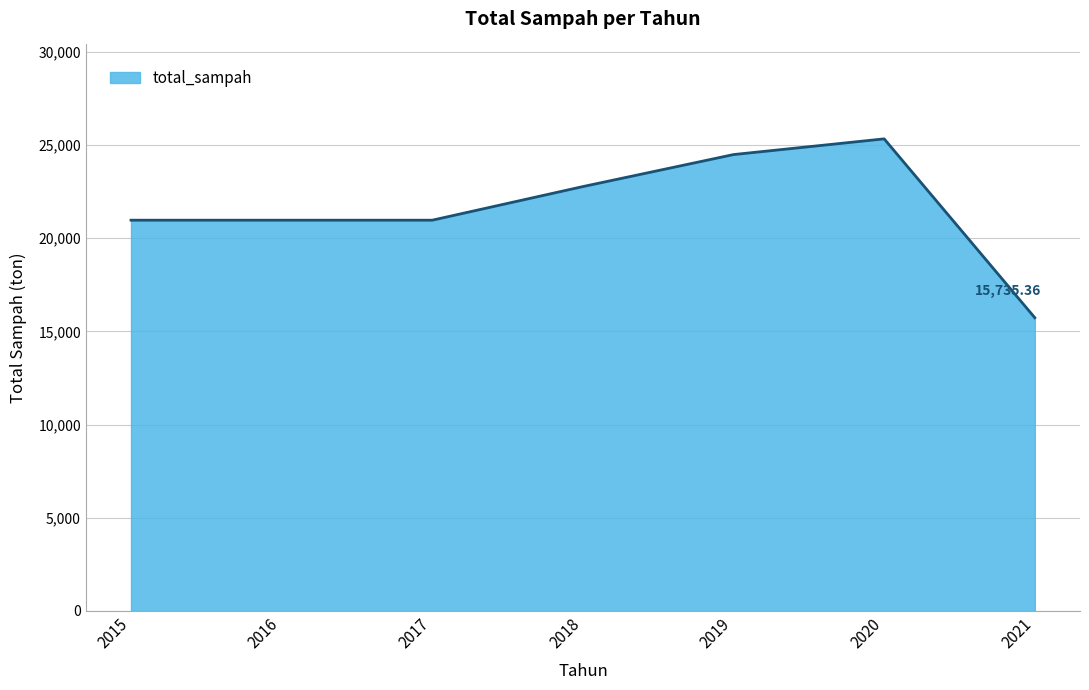

True or false: the data has more than 2 interior local peaks.

False